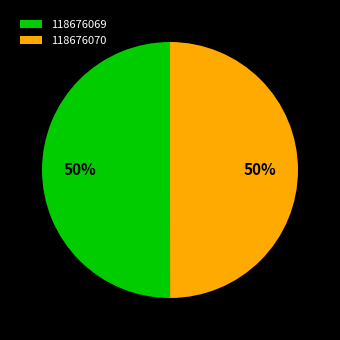

To the nearest percent, what percentage of the pie is 118676070?

50%